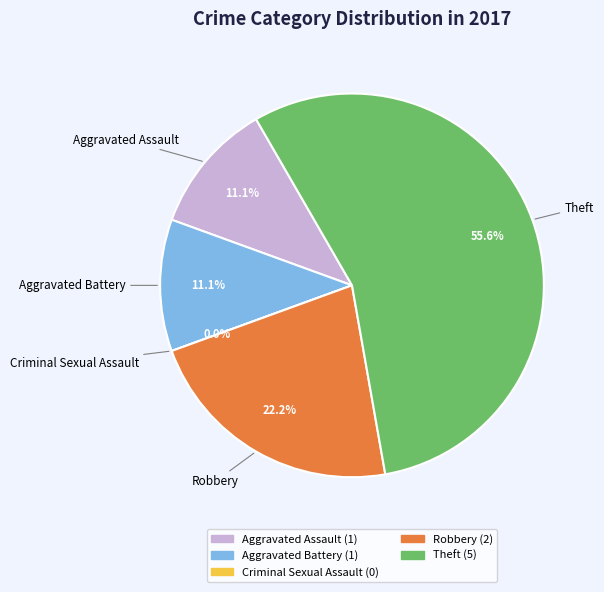

True or false: Aggravated Assault accounts for 1% of the total.

False